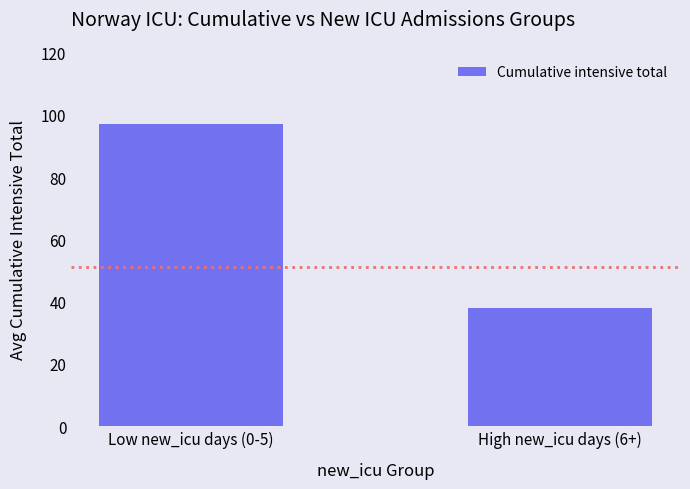

List the labels in order of value, smallest first.

High new_icu days (6+), Low new_icu days (0-5)